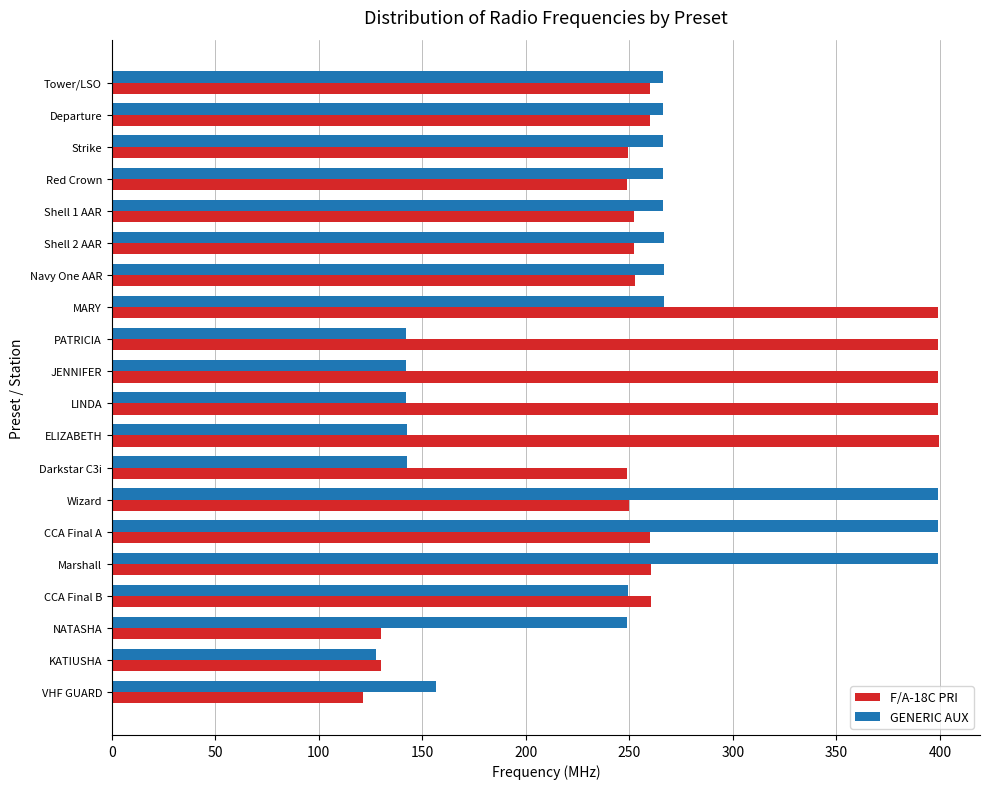

What is the average value of the GENERIC AUX series?

241.2